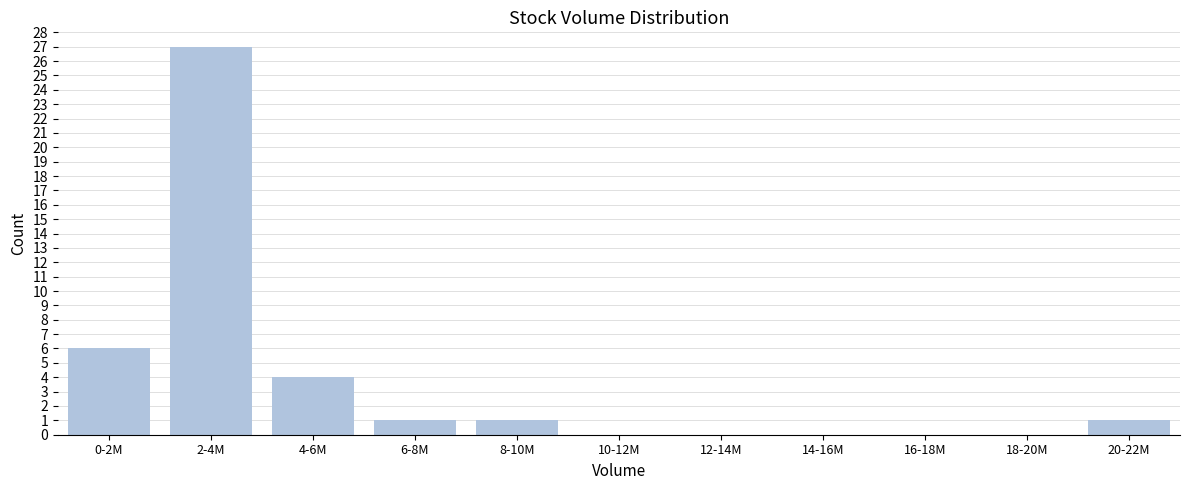

Reading left to right, what are all the values shown in this chart?

0-2M=6	2-4M=27	4-6M=4	6-8M=1	8-10M=1	10-12M=0	12-14M=0	14-16M=0	16-18M=0	18-20M=0	20-22M=1